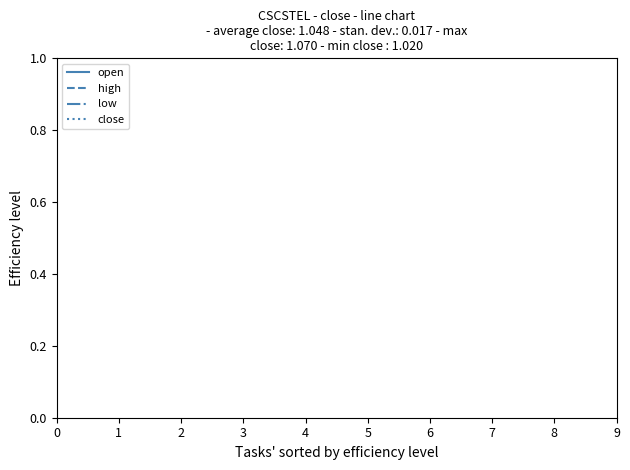

Is it true that close equals 0.7 at 5?

False